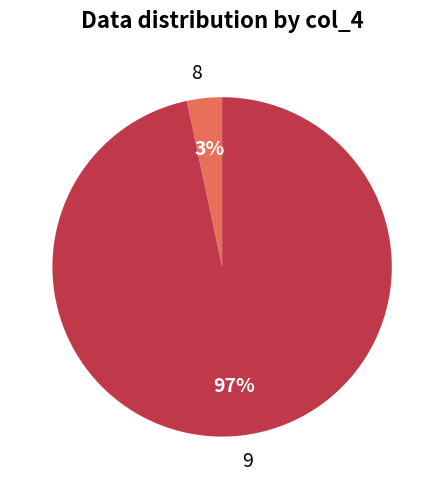

Does 8 account for over 50% of the chart?

No